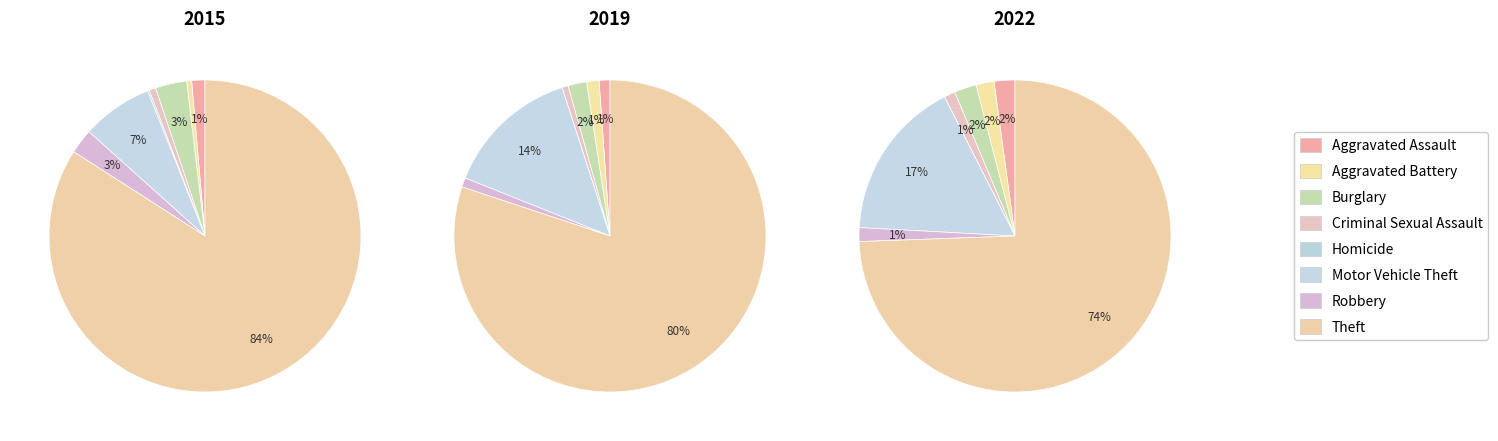

To the nearest percent, what is the combined percentage of Aggravated Assault and Aggravated Battery?

4%